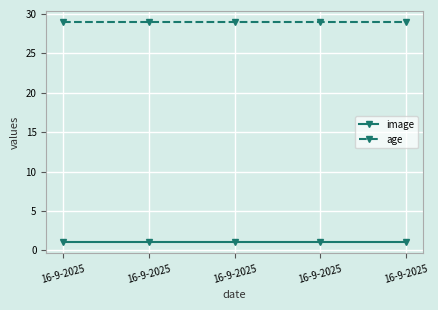

Is this an area chart (filled region under the line)?

No